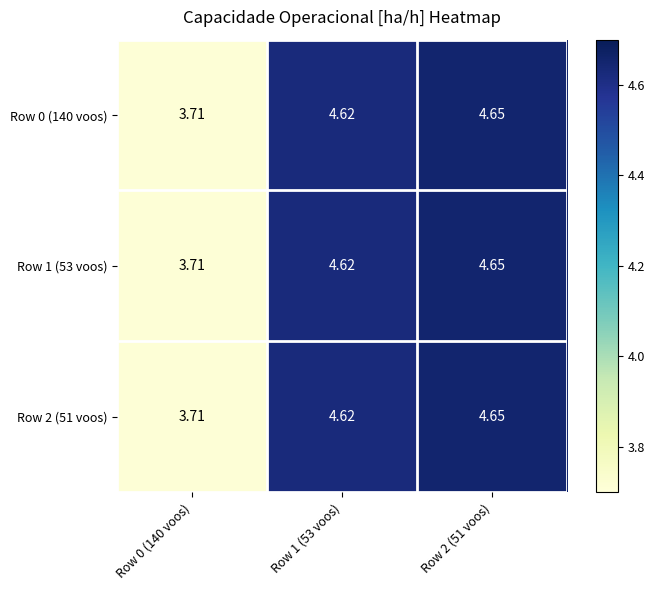

Is the value of Row 2 (51 voos) at Row 0 (140 voos) greater than the value of Row 0 (140 voos) at Row 1 (53 voos)?

No